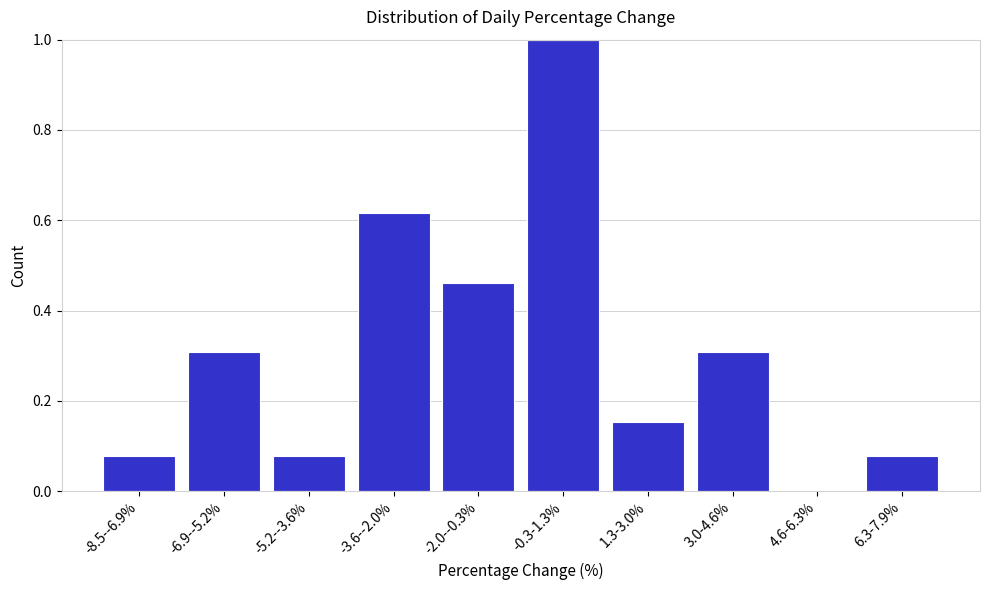

What is the change in value from -8.5--6.9% to -6.9--5.2%?

+0.2